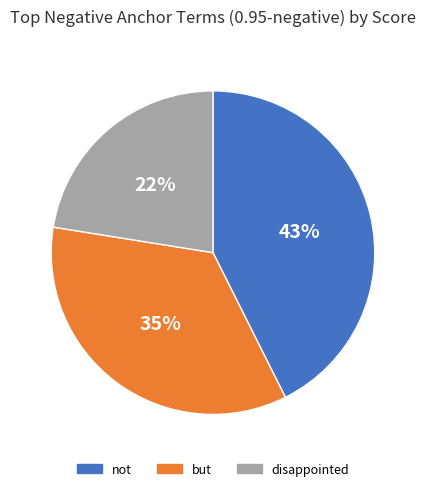

How many segments does this pie chart have?

3